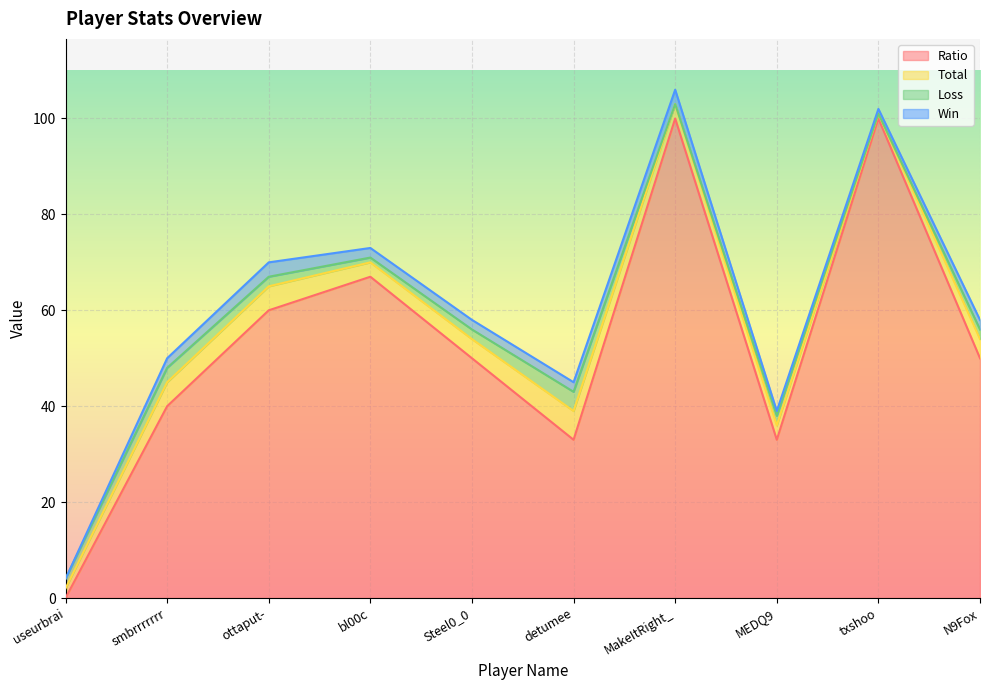

True or false: Win and Total cross at least once.

False